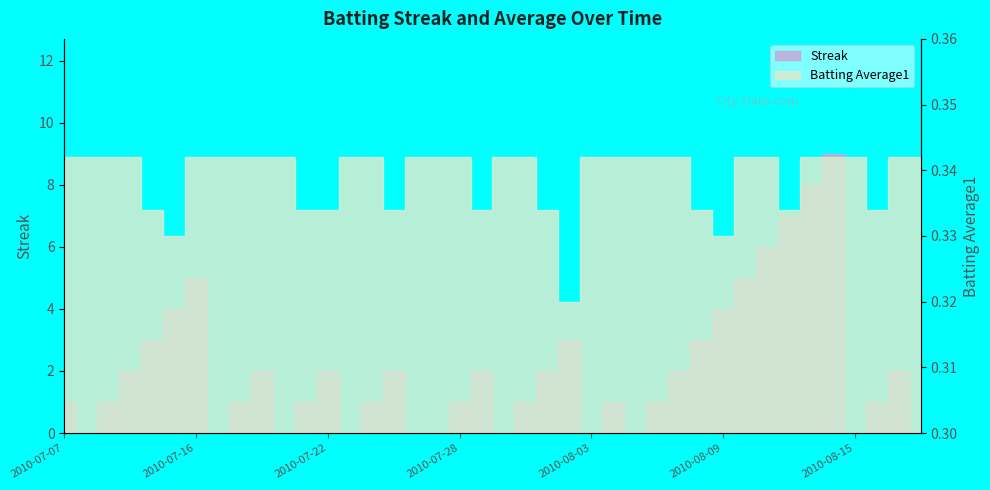

Reading left to right, what are all the values shown in this chart?

Streak: 1.0	0.0	1.0	2.0	3.0	4.0	5.0	0.0	1.0	2.0	0.0	1.0	2.0	0.0	1.0	2.0	0.0	0.0	1.0	2.0	0.0	1.0	2.0	3.0	0.0	1.0	0.0	1.0	2.0	3.0	4.0	5.0	6.0	7.0	8.0	9.0	0.0	1.0	2.0	0.0
Batting Average1: 0.3	0.3	0.3	0.3	0.3	0.3	0.3	0.3	0.3	0.3	0.3	0.3	0.3	0.3	0.3	0.3	0.3	0.3	0.3	0.3	0.3	0.3	0.3	0.3	0.3	0.3	0.3	0.3	0.3	0.3	0.3	0.3	0.3	0.3	0.3	0.3	0.3	0.3	0.3	0.3